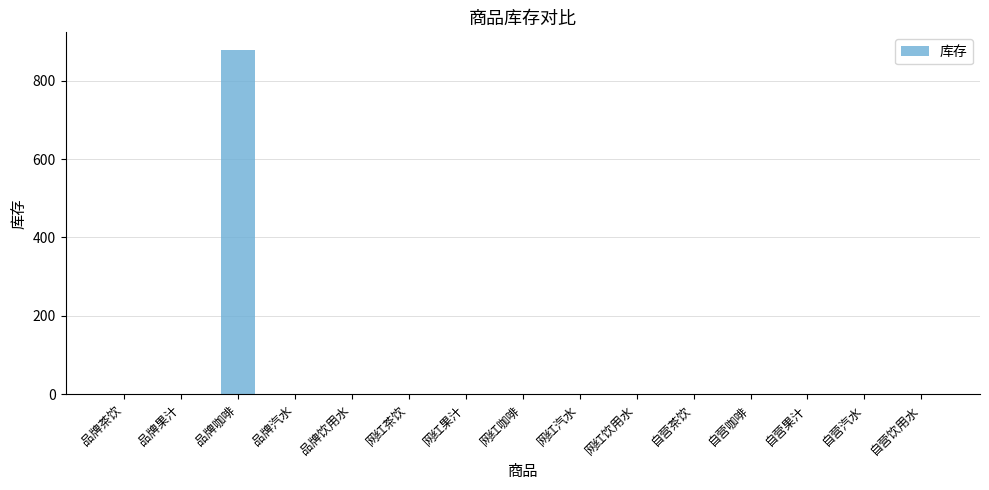

The value at 自营咖啡 is 0. True or false?

True